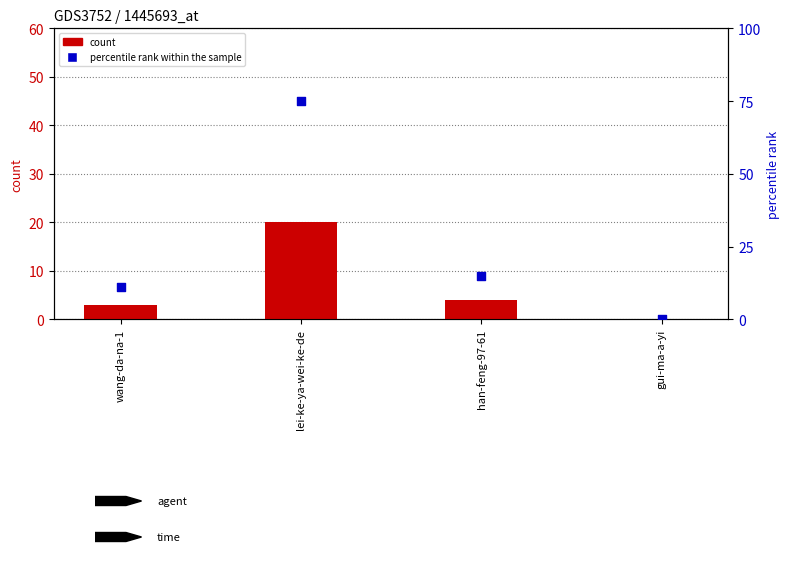

What are all the series names shown in the legend?

count, percentile rank within the sample